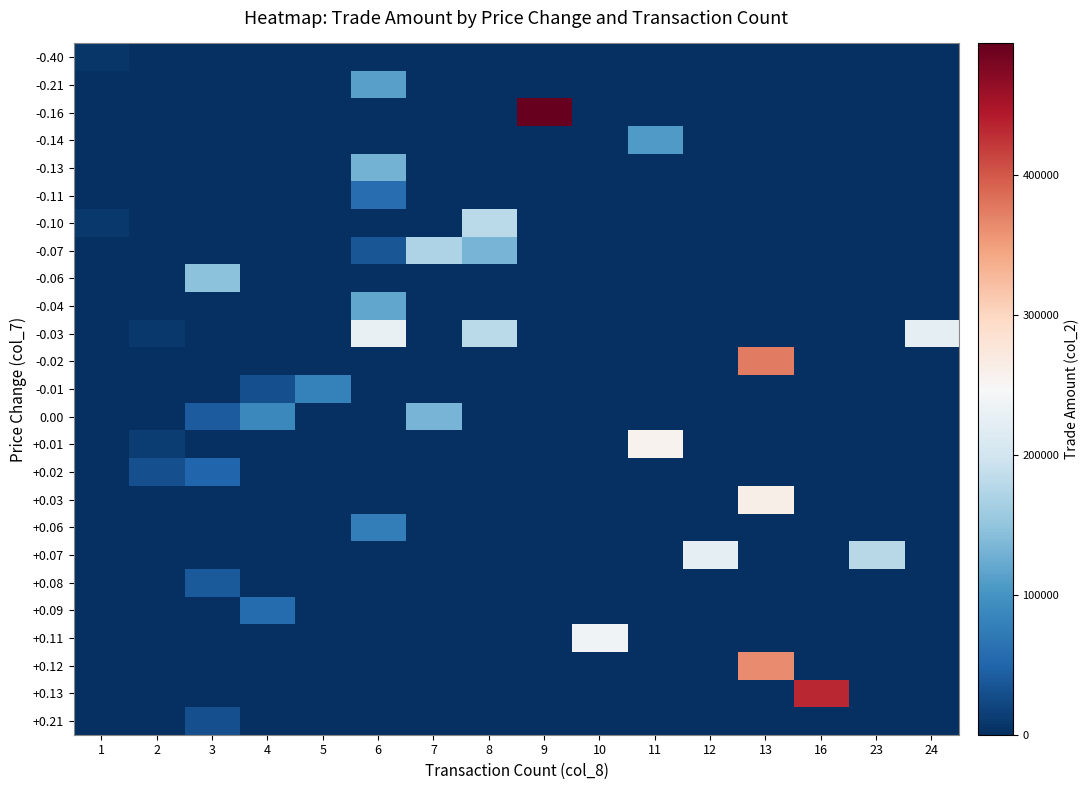

List the series in order of their peak value, highest first.

-0.16, +0.13, -0.02, +0.12, +0.03, +0.01, +0.11, -0.03, +0.07, -0.10, -0.07, -0.06, 0.00, -0.13, -0.04, -0.21, -0.14, -0.01, +0.06, -0.11, +0.09, +0.02, +0.08, +0.21, -0.40